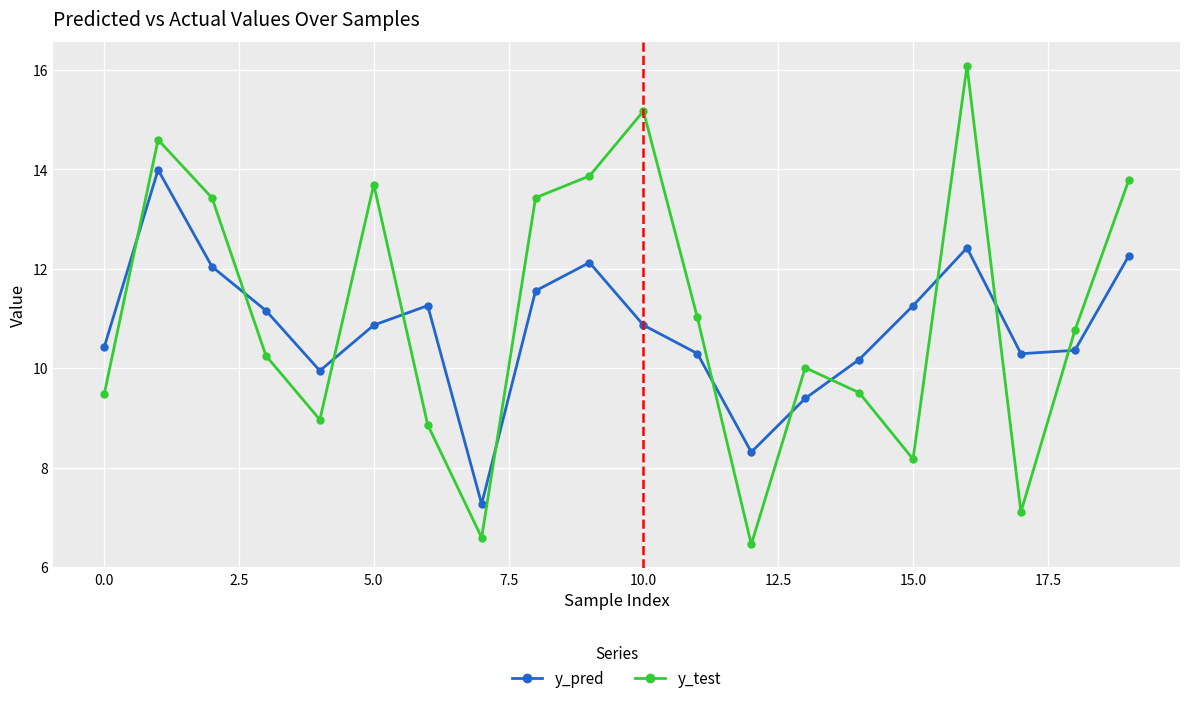

What is the value of the y_pred point at the 19th from the left?

10.4